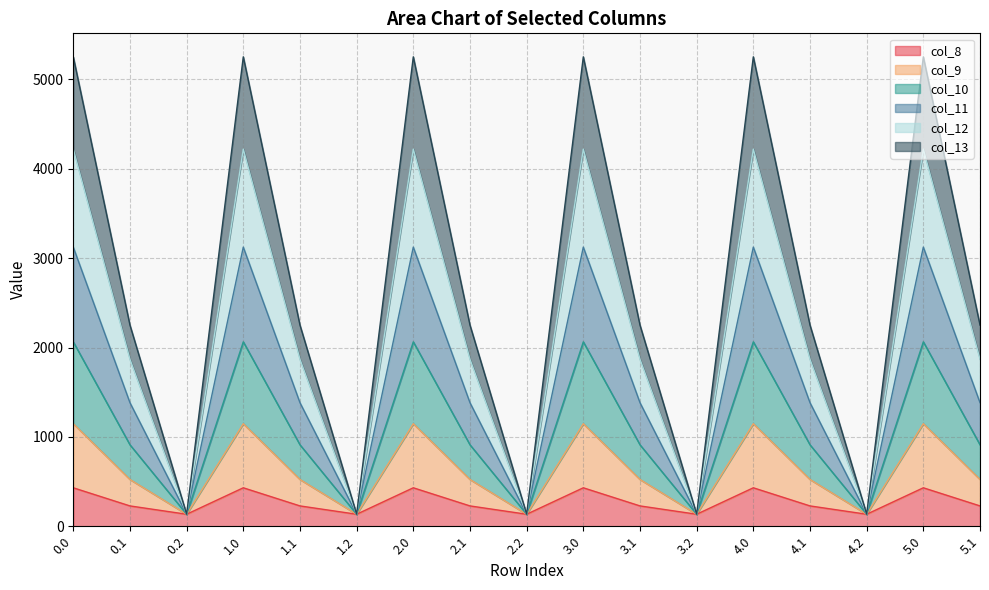

What is the total value across all series at 0.2?

134.2